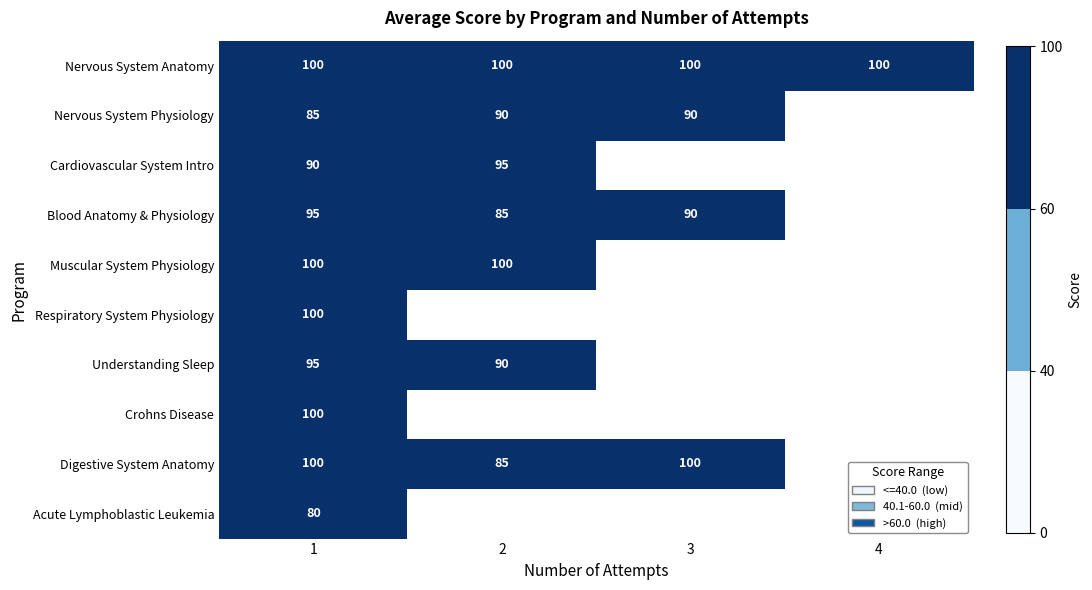

What is the difference between the maximum and minimum values in the Understanding Sleep series?

5.0